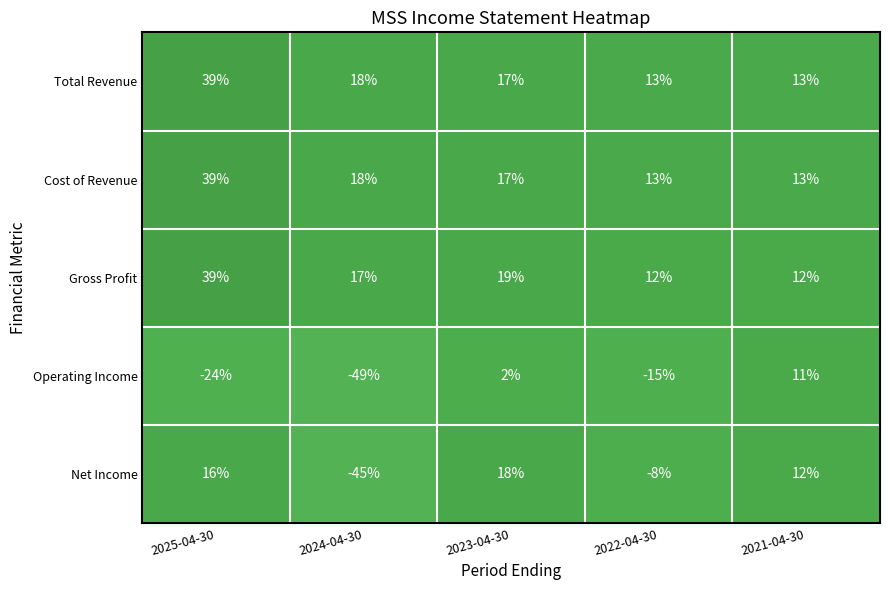

What is the difference between the second highest and second lowest values in the Net Income series?

24